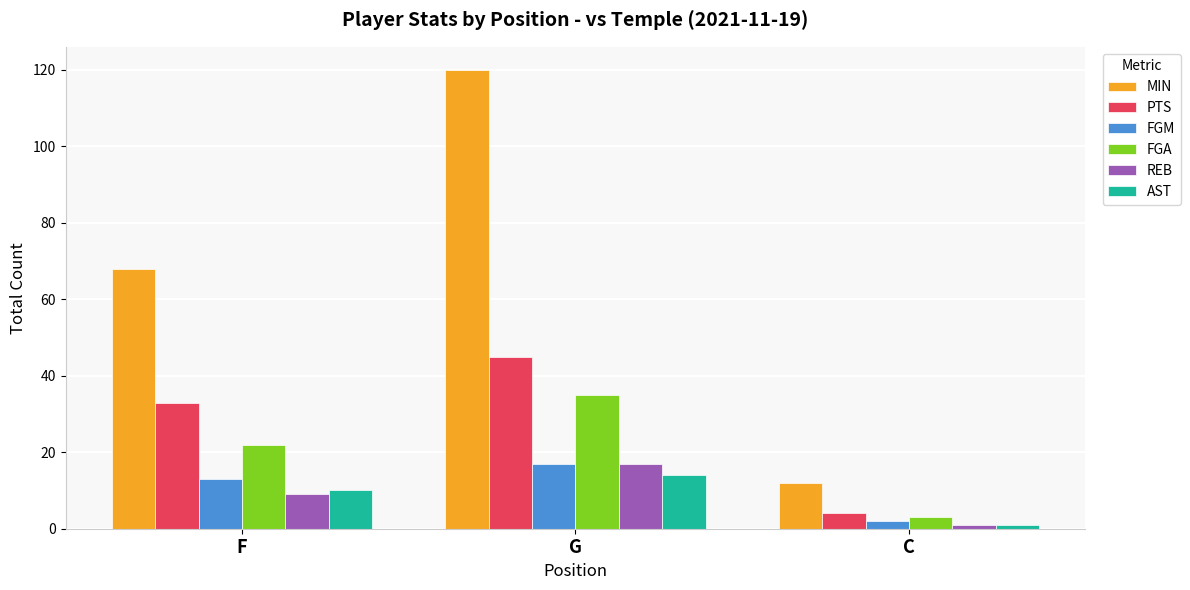

Read the PTS value at F, to the nearest 5.

35